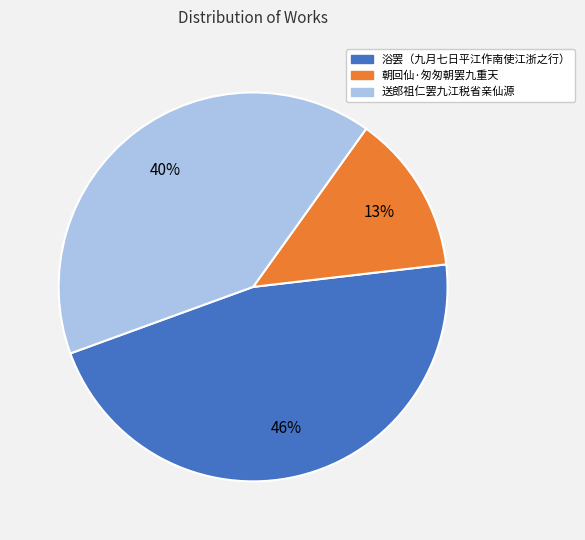

What is the ratio of the value at 朝回仙·匆匆朝罢九重天 to the value at 浴罢（九月七日平江作南使江浙之行）?

0.3